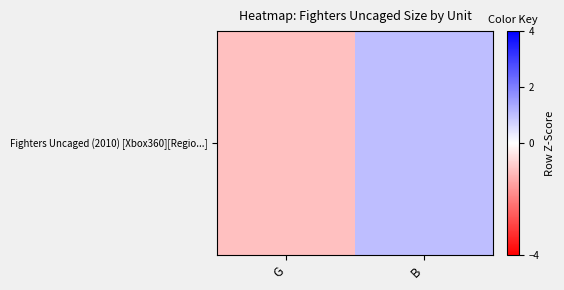

How many values exceed 1?

1